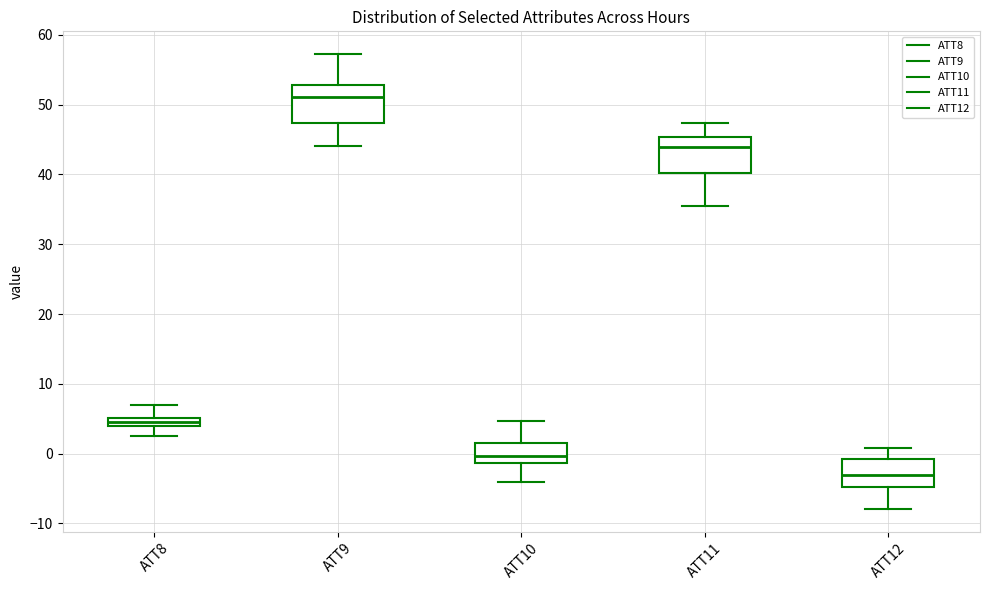

Which box has the lowest median line?

ATT12